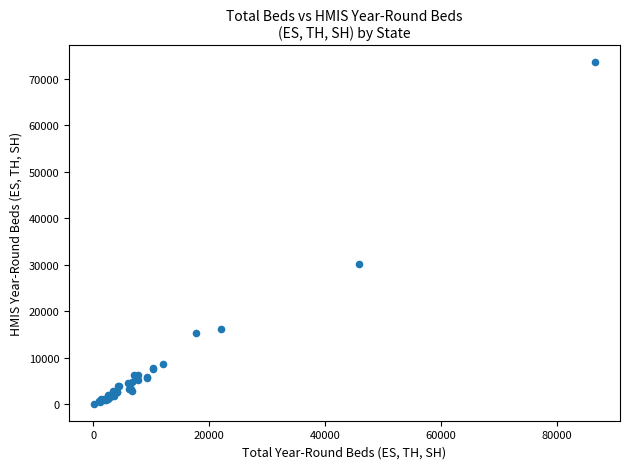

What Y value in the scatter plot is closest to 36799?

30125